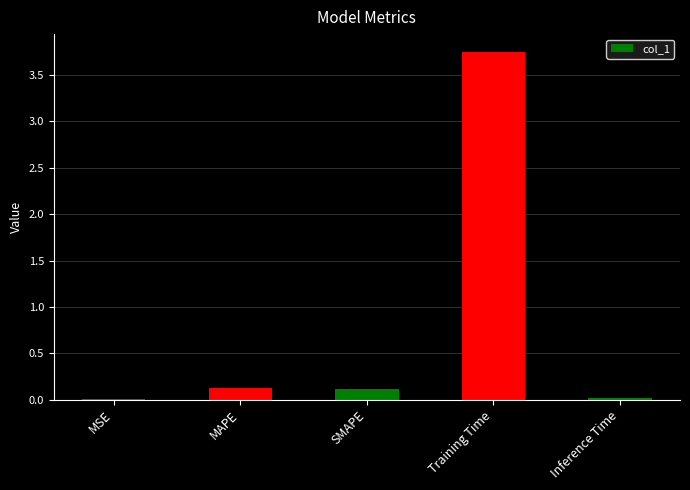

What is the sum of all values?

4.0